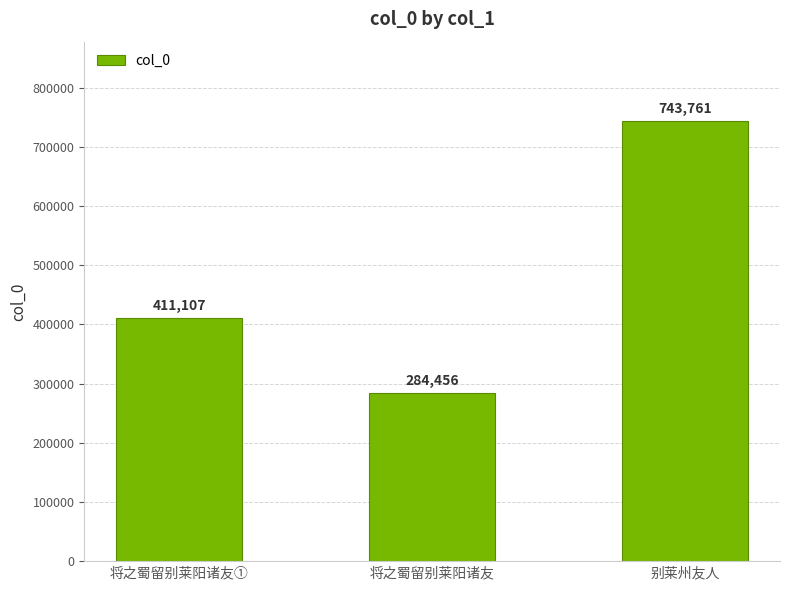

Between 将之蜀留别莱阳诸友① and 别莱州友人, which is larger?

别莱州友人